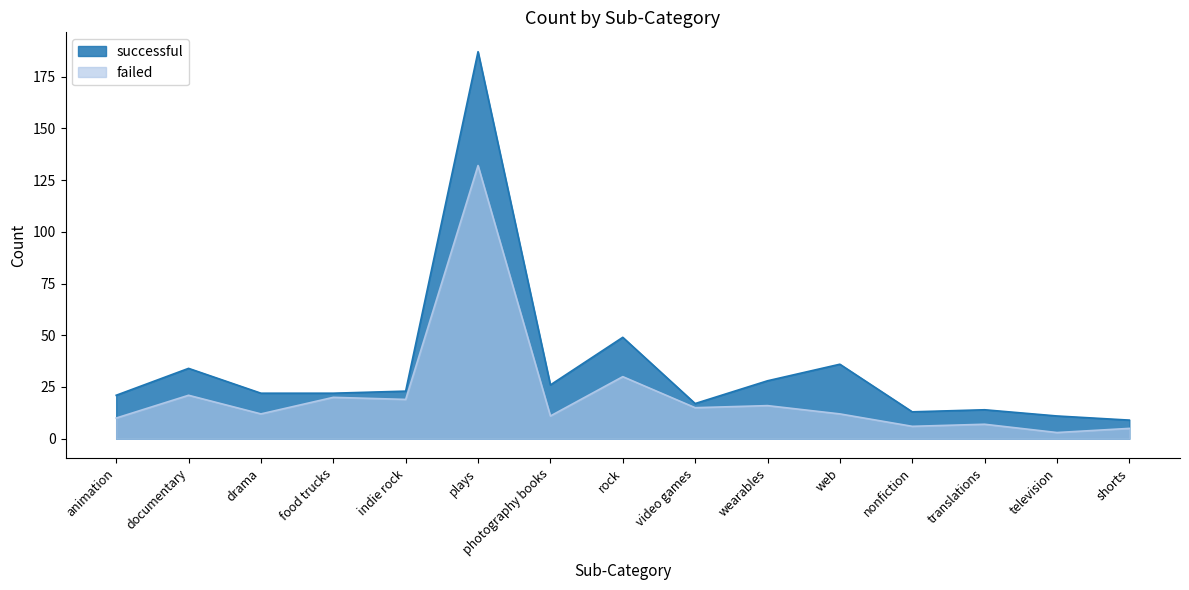

Which label corresponds to the smallest value in the chart?

television